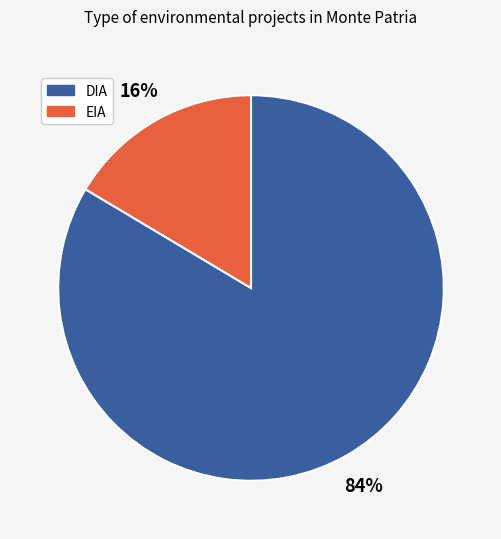

To the nearest percent, what is the average slice percentage?

50%